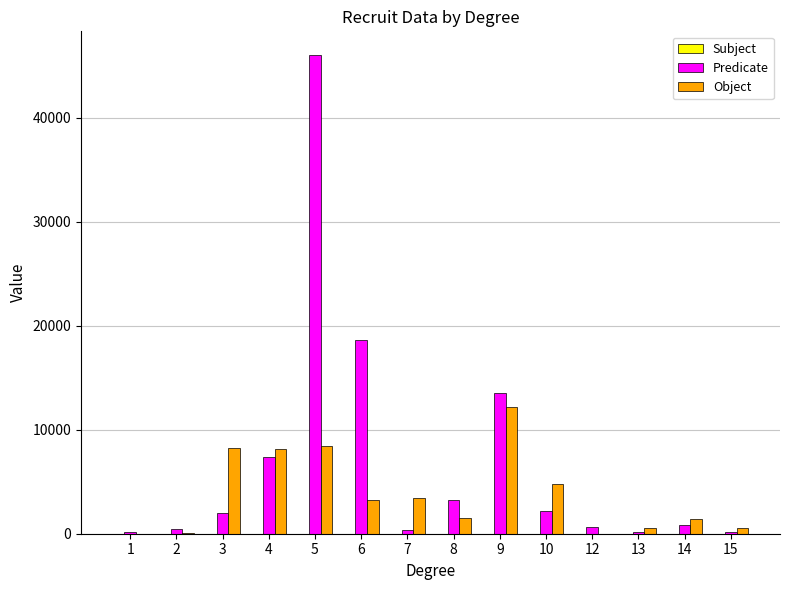

The value of Object at 14 is 1410. True or false?

True